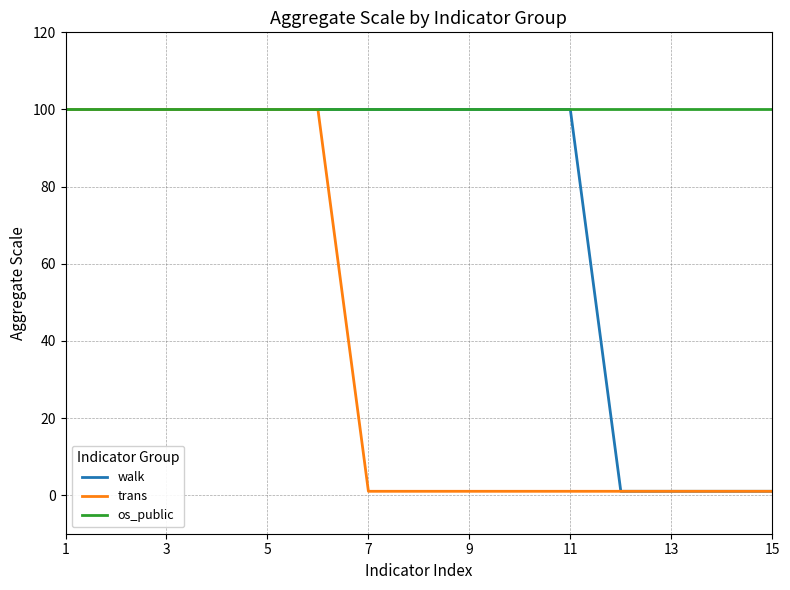

What is the highest value of the walk series?

100